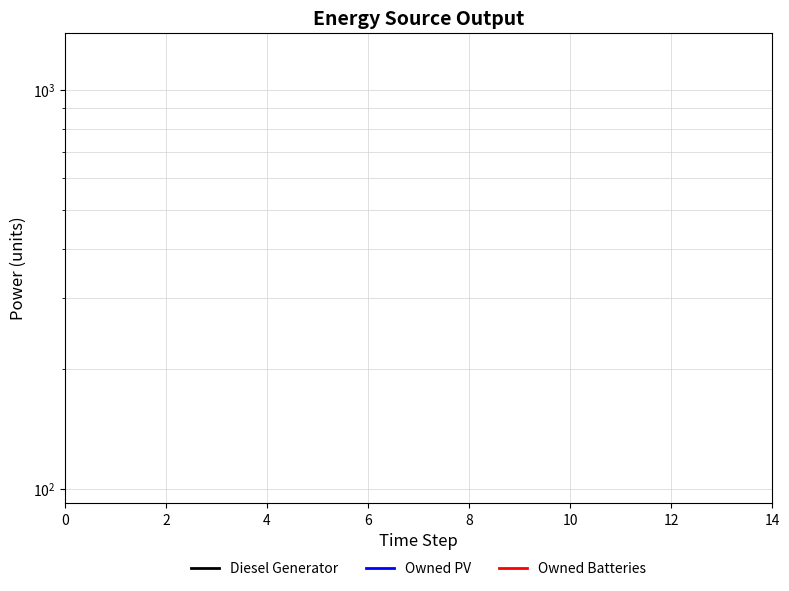

Does the chart have visible grid lines?

Yes